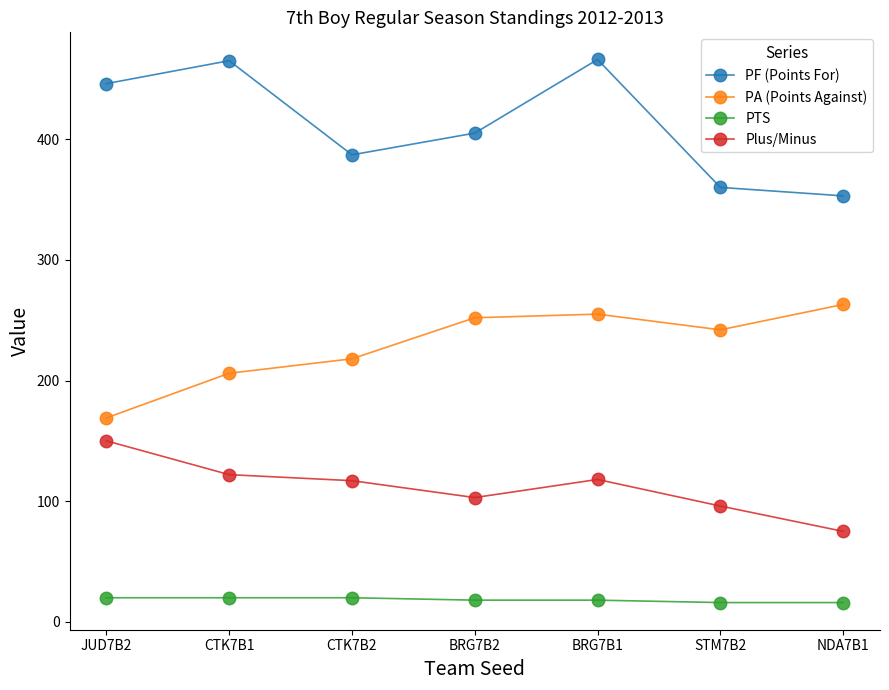

At which category is the sum across all series the highest?

BRG7B1